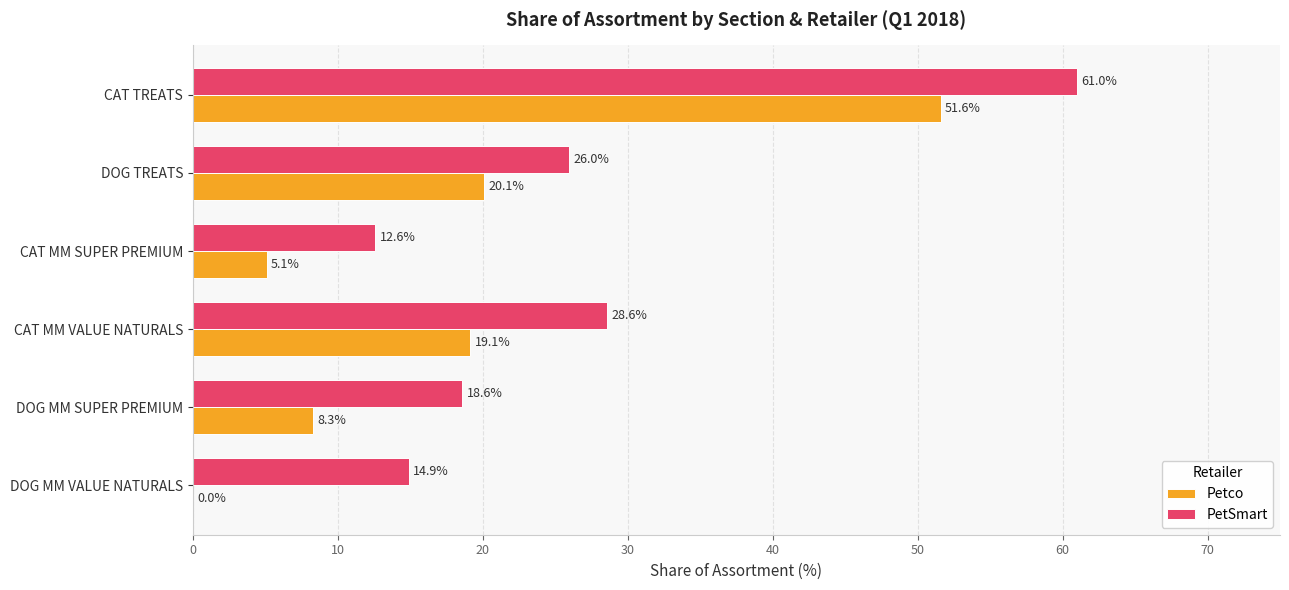

What are all the series names shown in the legend?

Petco, PetSmart